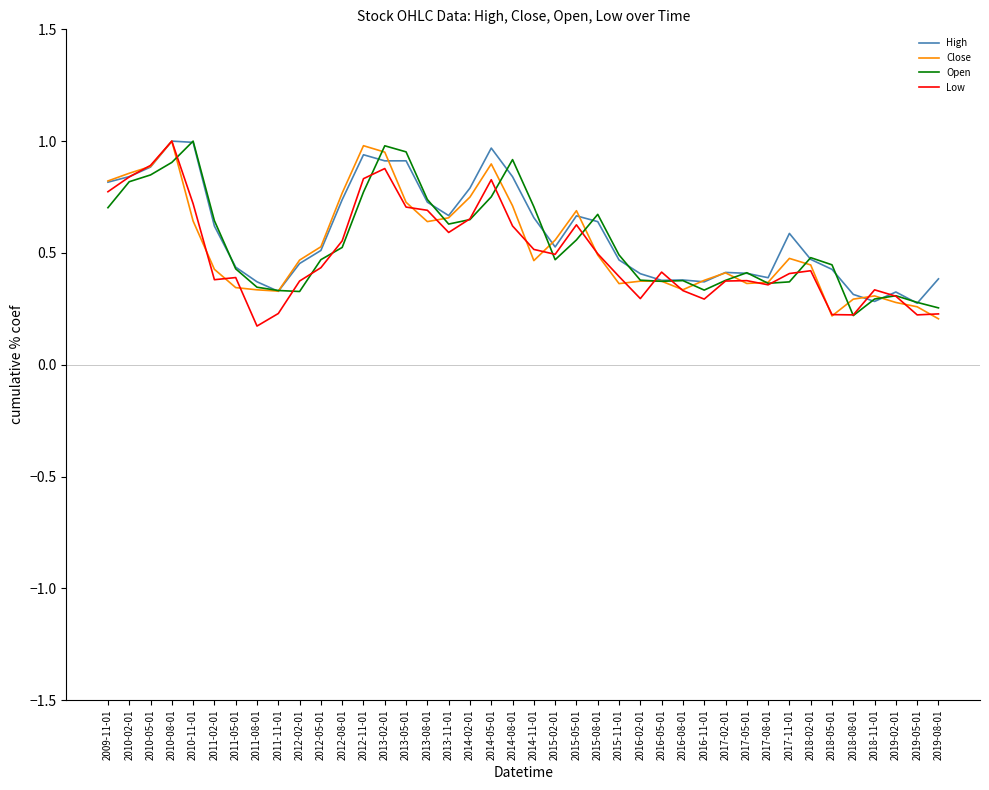

True or false: Close and Open cross at least once.

True